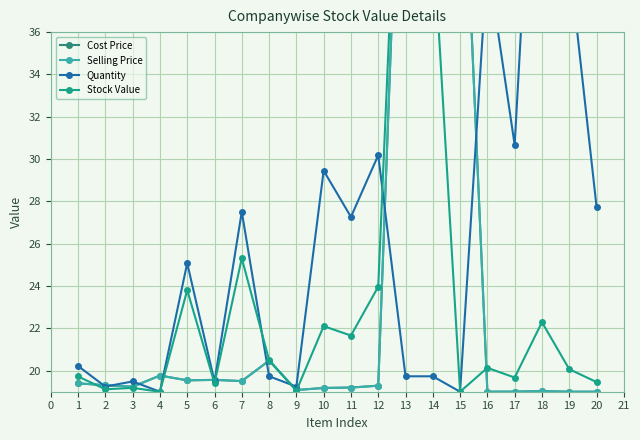

What are all the series names shown in the legend?

Cost Price, Selling Price, Quantity, Stock Value